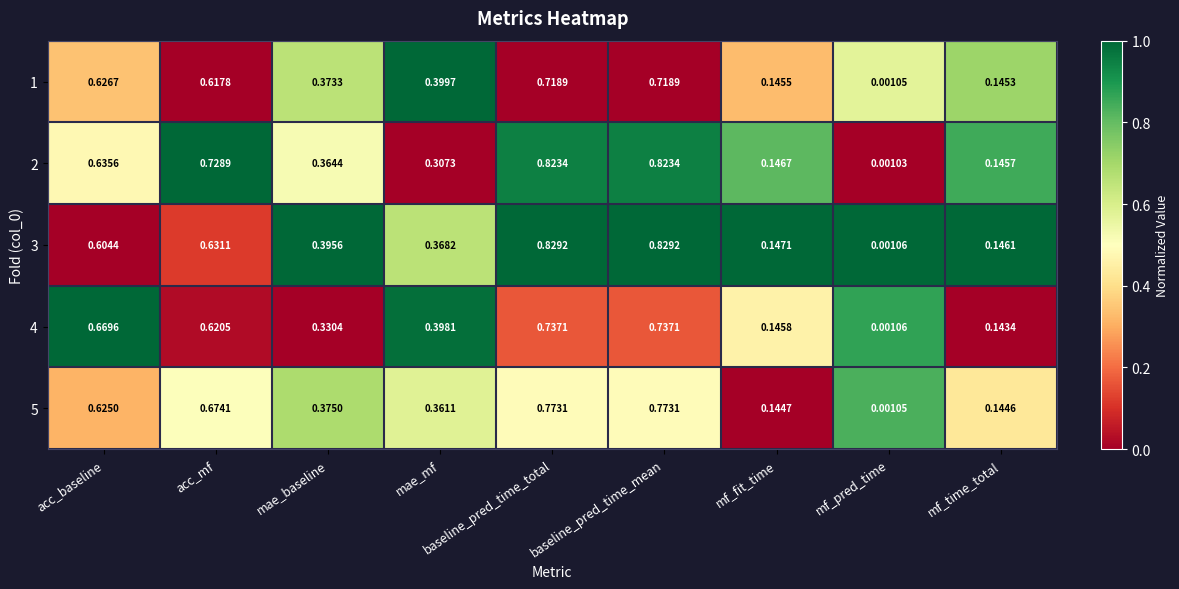

At which label is 2 closest to 0?

mf_pred_time